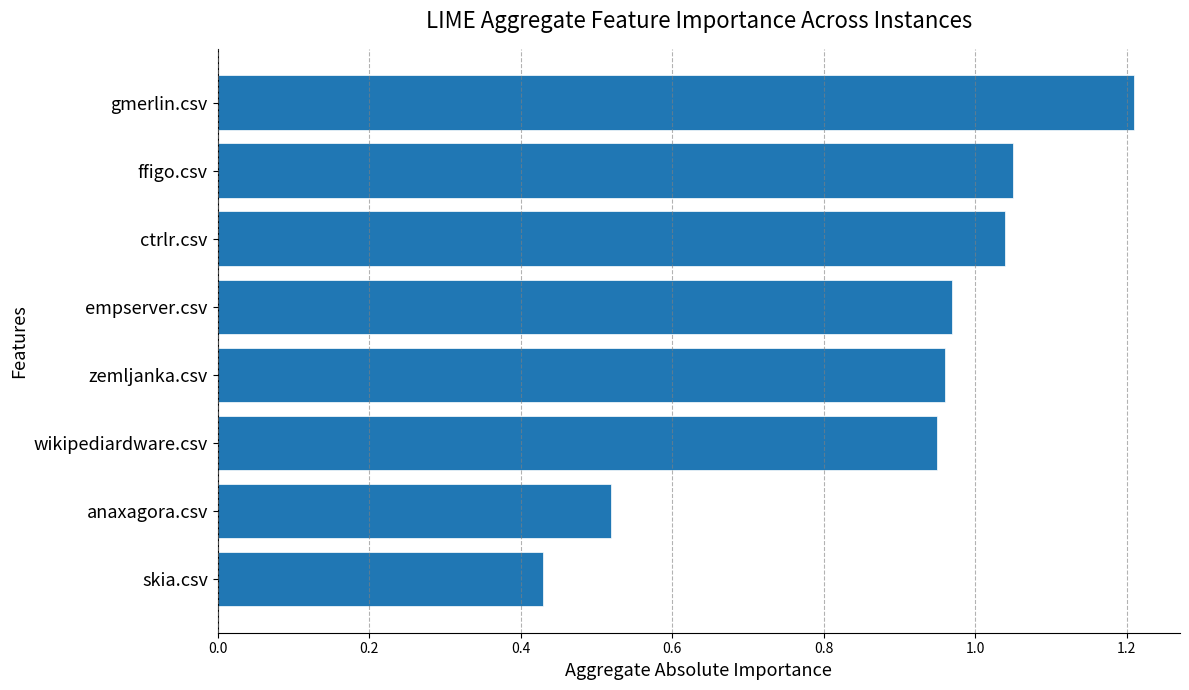

What is the difference between the maximum and second lowest values?

0.7